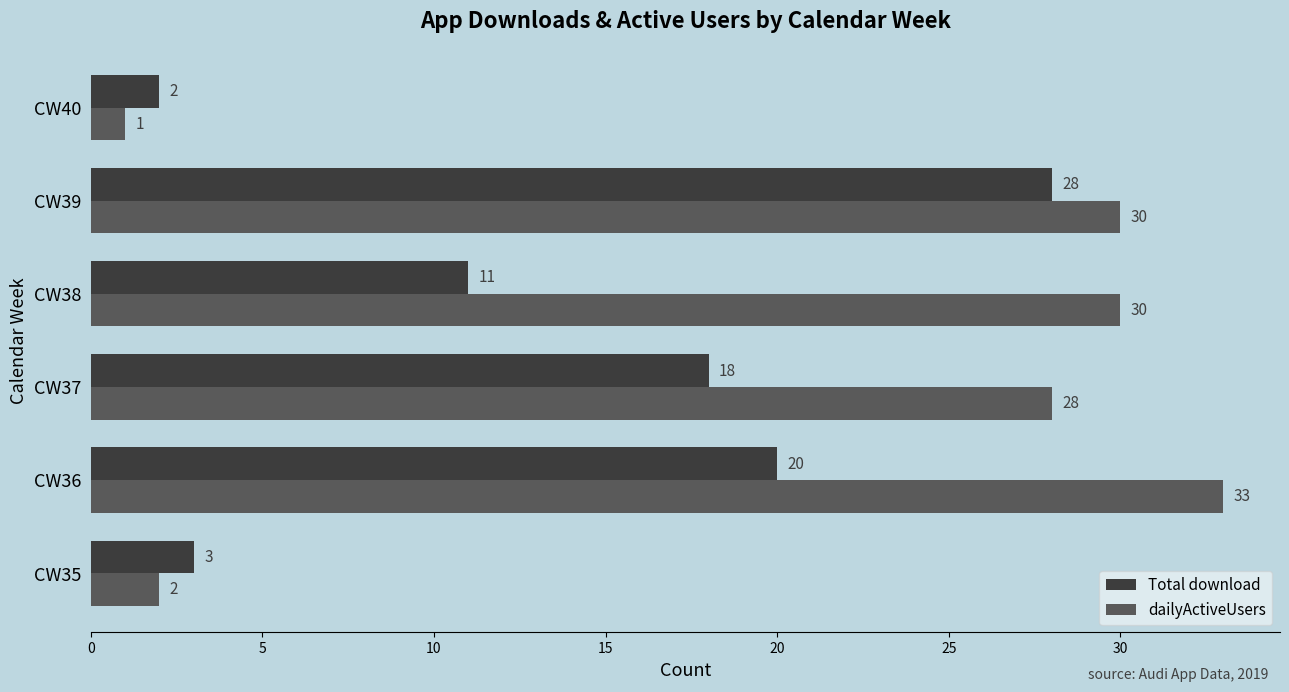

Read the dailyActiveUsers value at CW39.

30